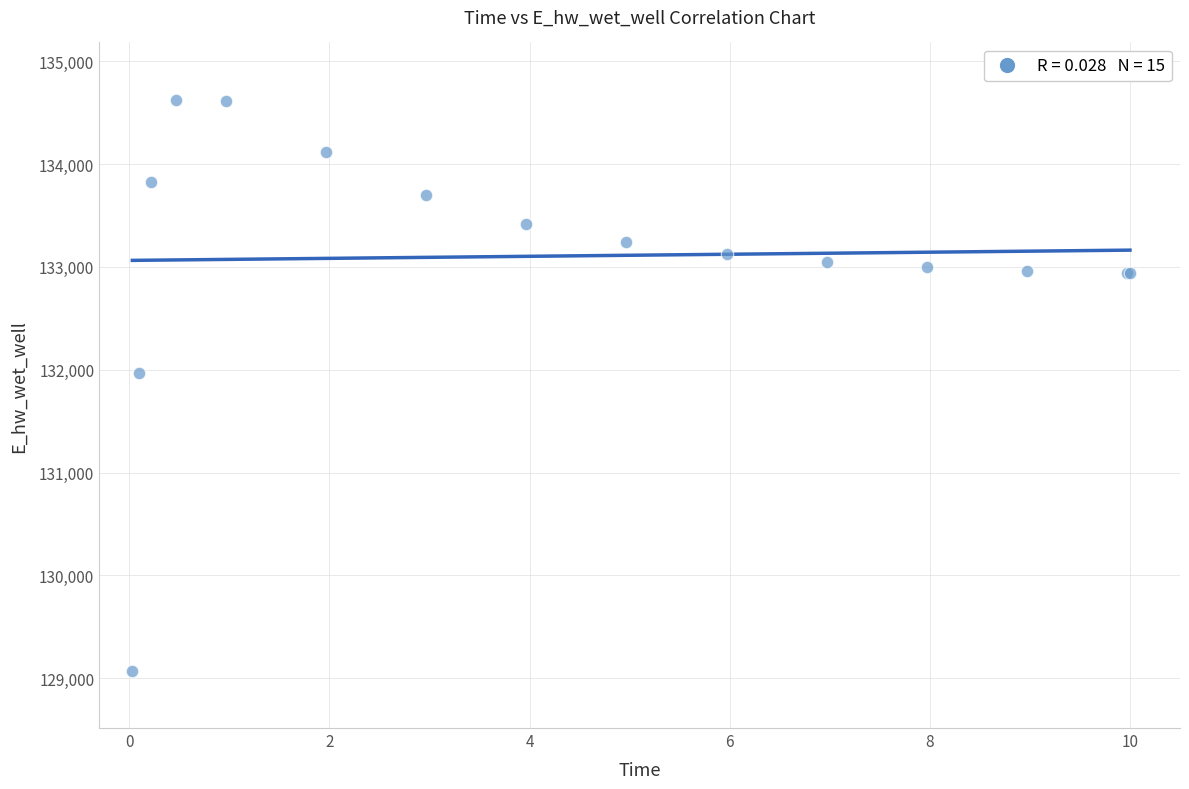

What Y value in the scatter plot is closest to 131849?

131970.0